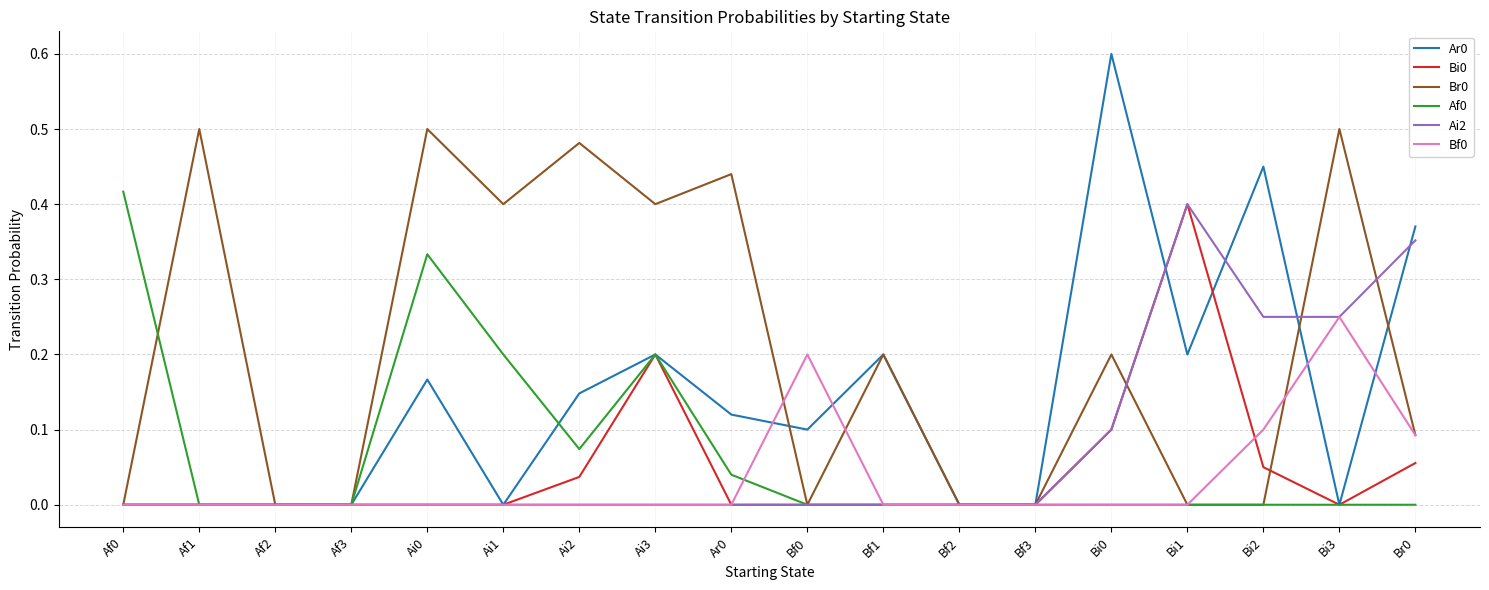

The value of Bi0 at Bf0 is 0.2. True or false?

False